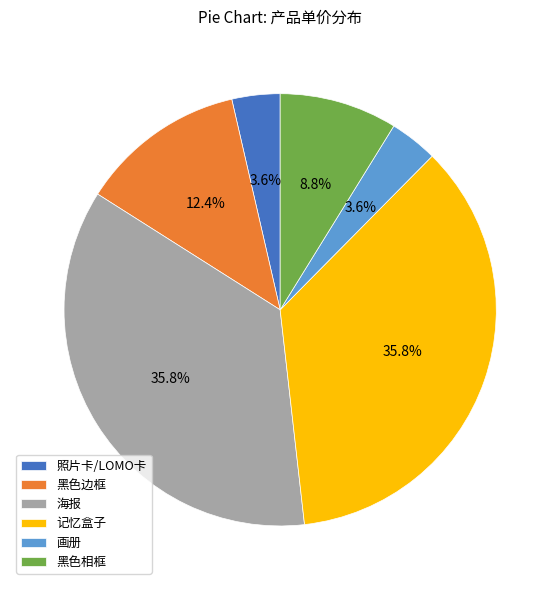

Approximately how many times larger is the value at 记忆盒子 compared to 画册?

9.9